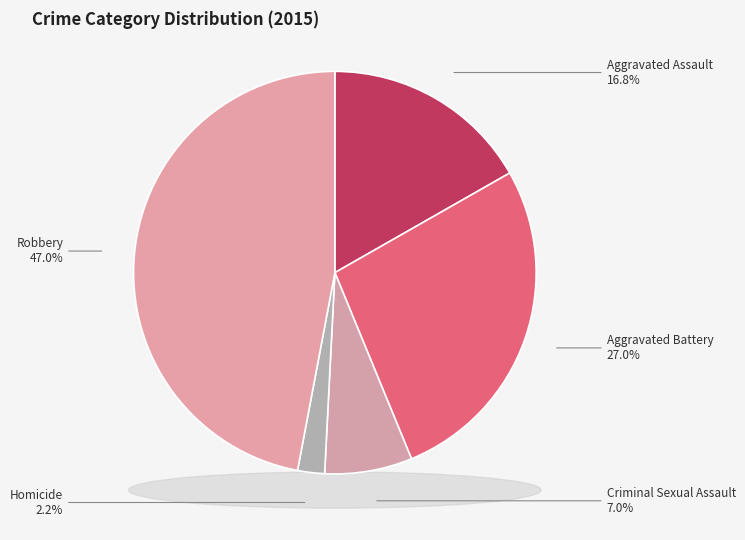

The Robbery slice represents 47% of the pie. True or false?

True